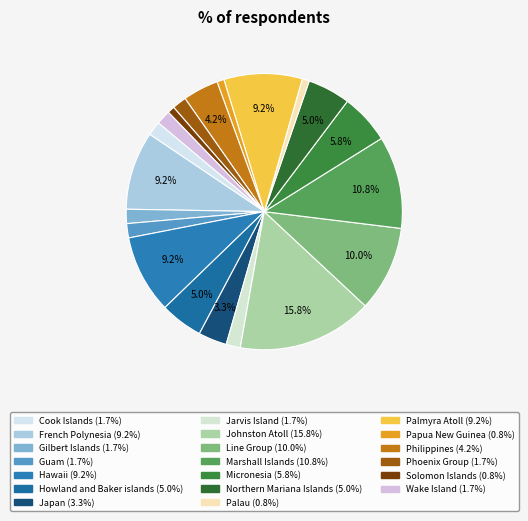

Is it true that Howland and Baker islands is 5% of the pie?

True